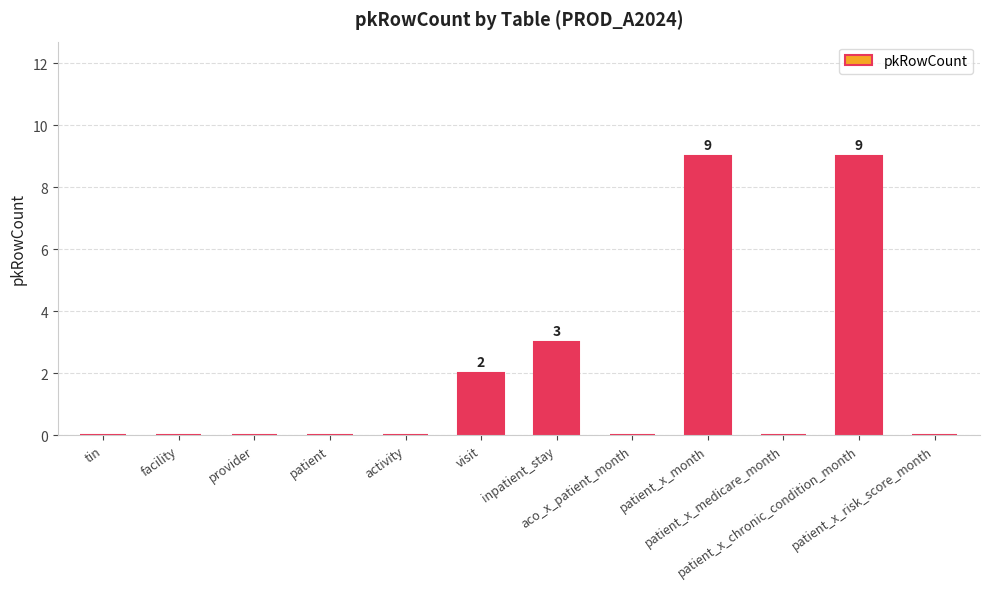

How many series are shown in this chart?

1